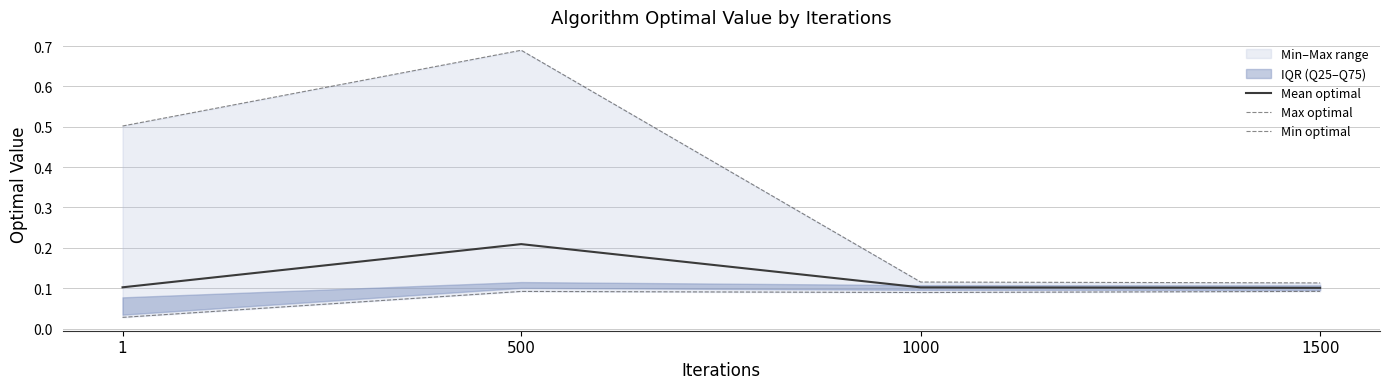

What is the total value across all series at 500?

1.0